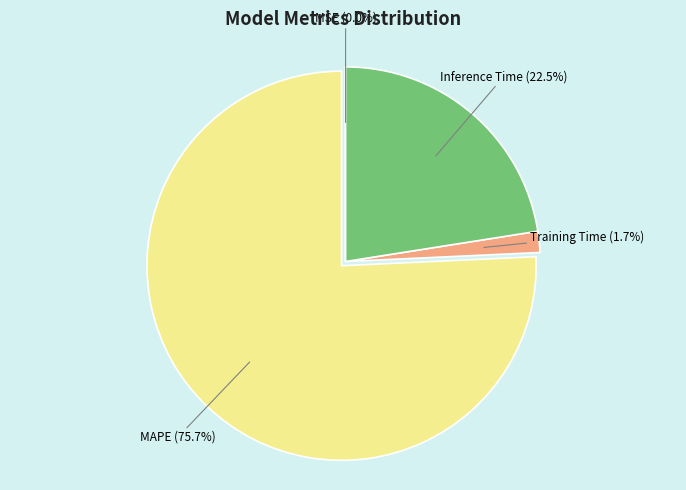

Is there any slice that represents more than half of the pie?

Yes